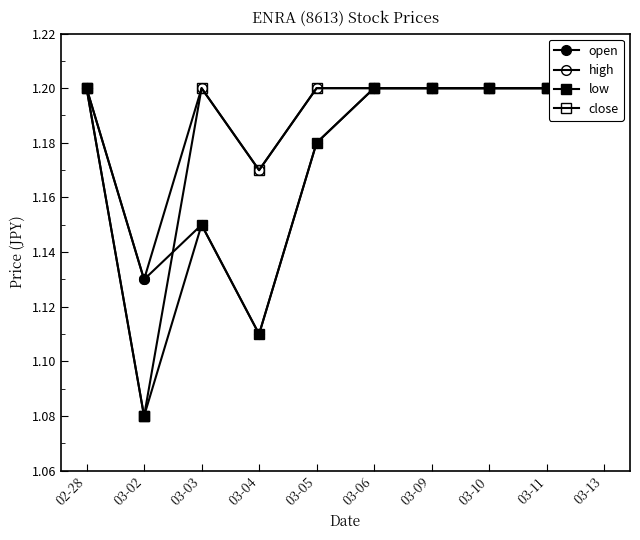

The value of high at 03-05 is 1.2. True or false?

True